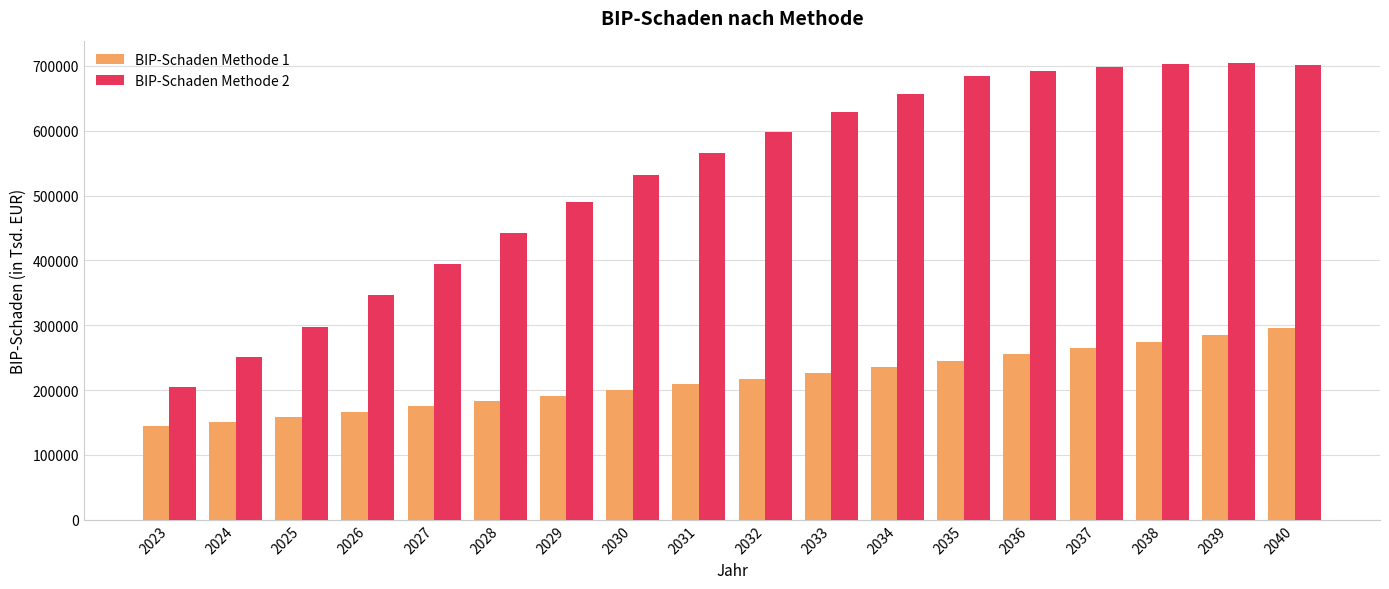

Rank the series at 2029 from highest to lowest value.

BIP-Schaden Methode 2, BIP-Schaden Methode 1